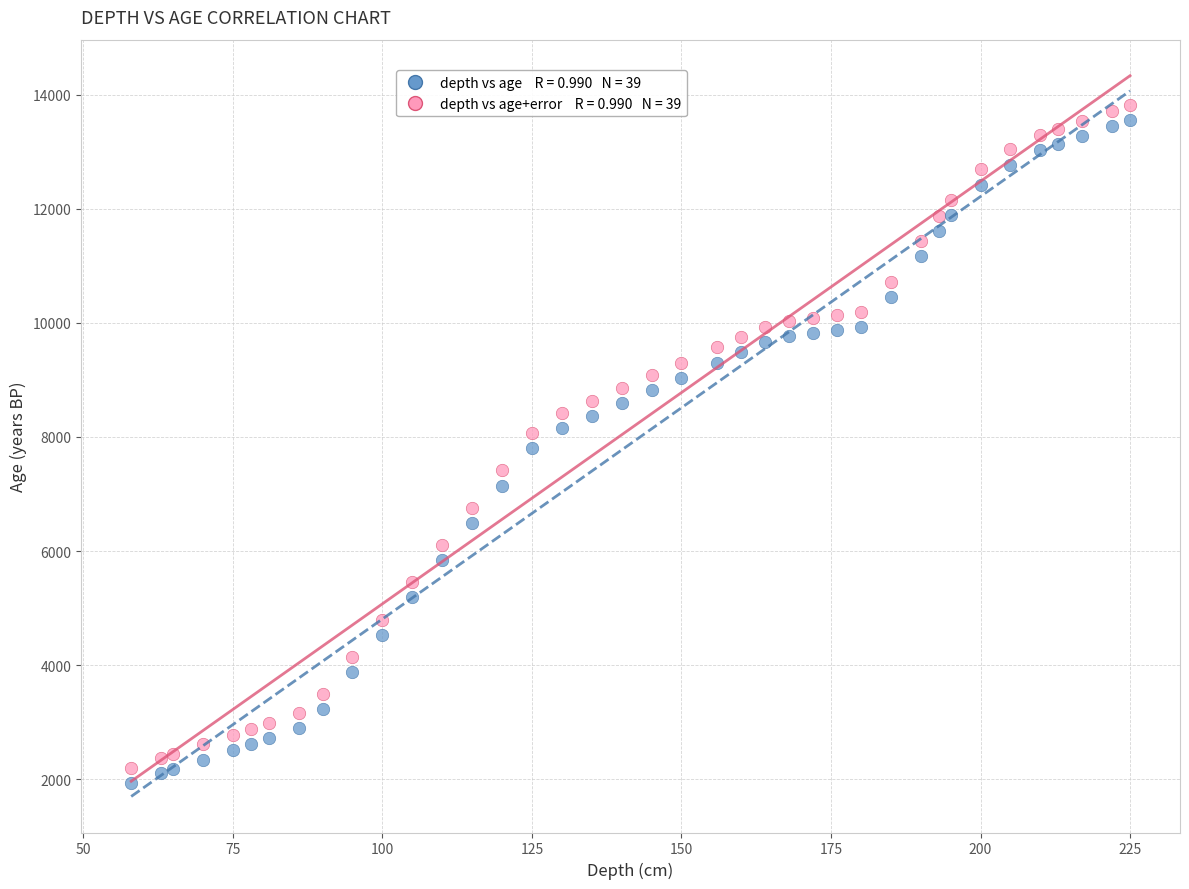

Across all data points, what is the range of Y values (max minus min)?

11879